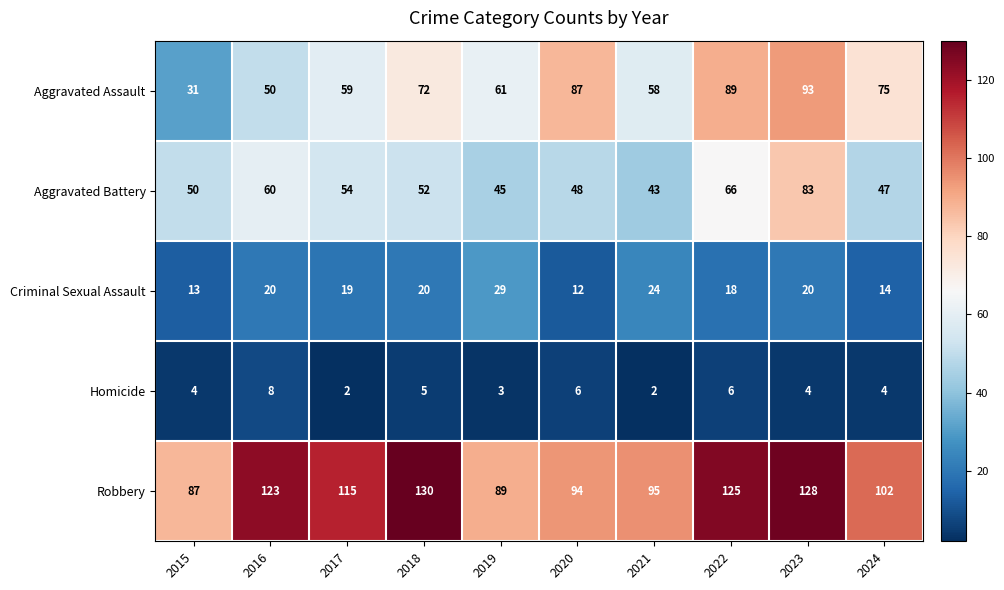

Which series has the largest range (max minus min)?

Aggravated Assault